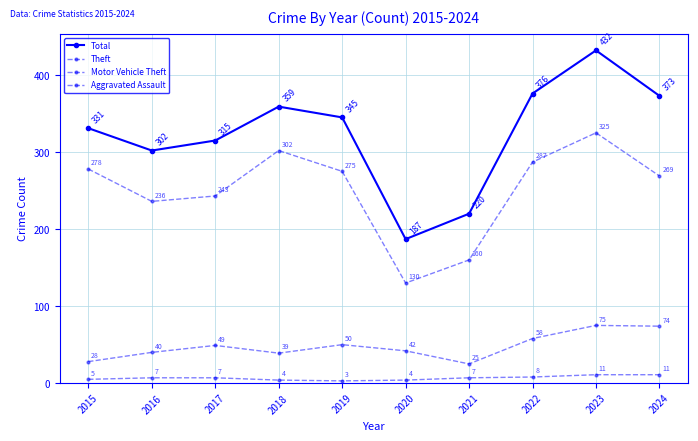

Which series changed the most between 2023 and 2024?

Total